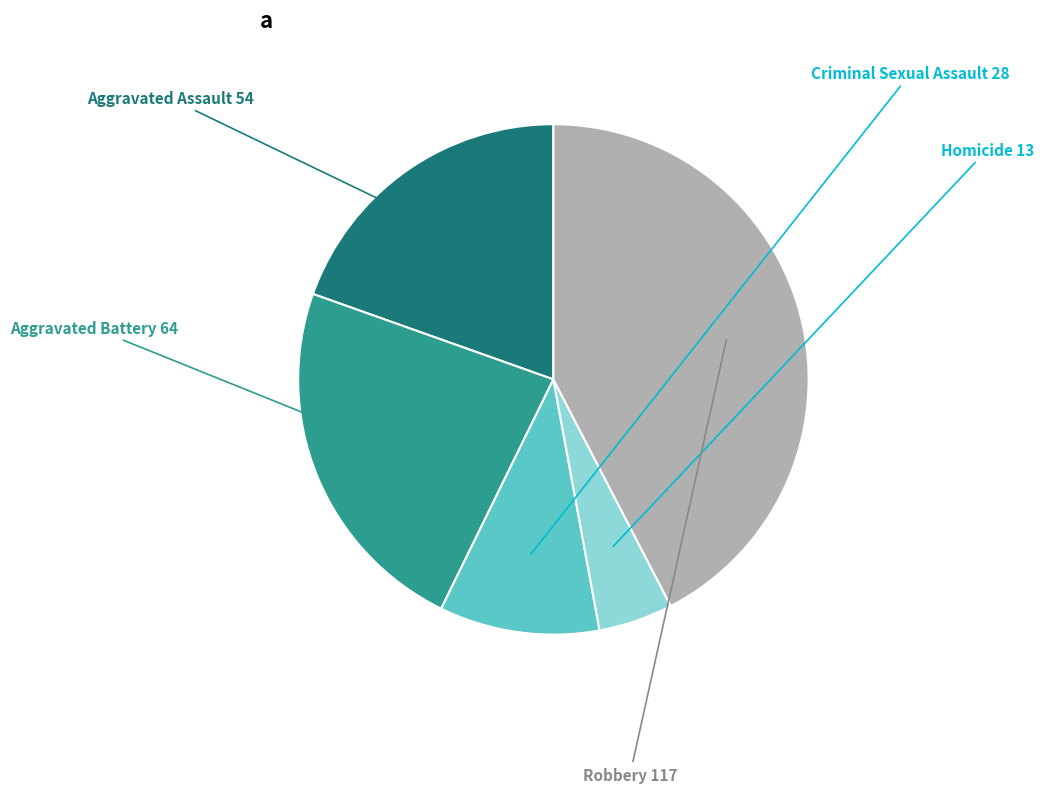

Which has a higher value, Aggravated Assault or Homicide?

Aggravated Assault